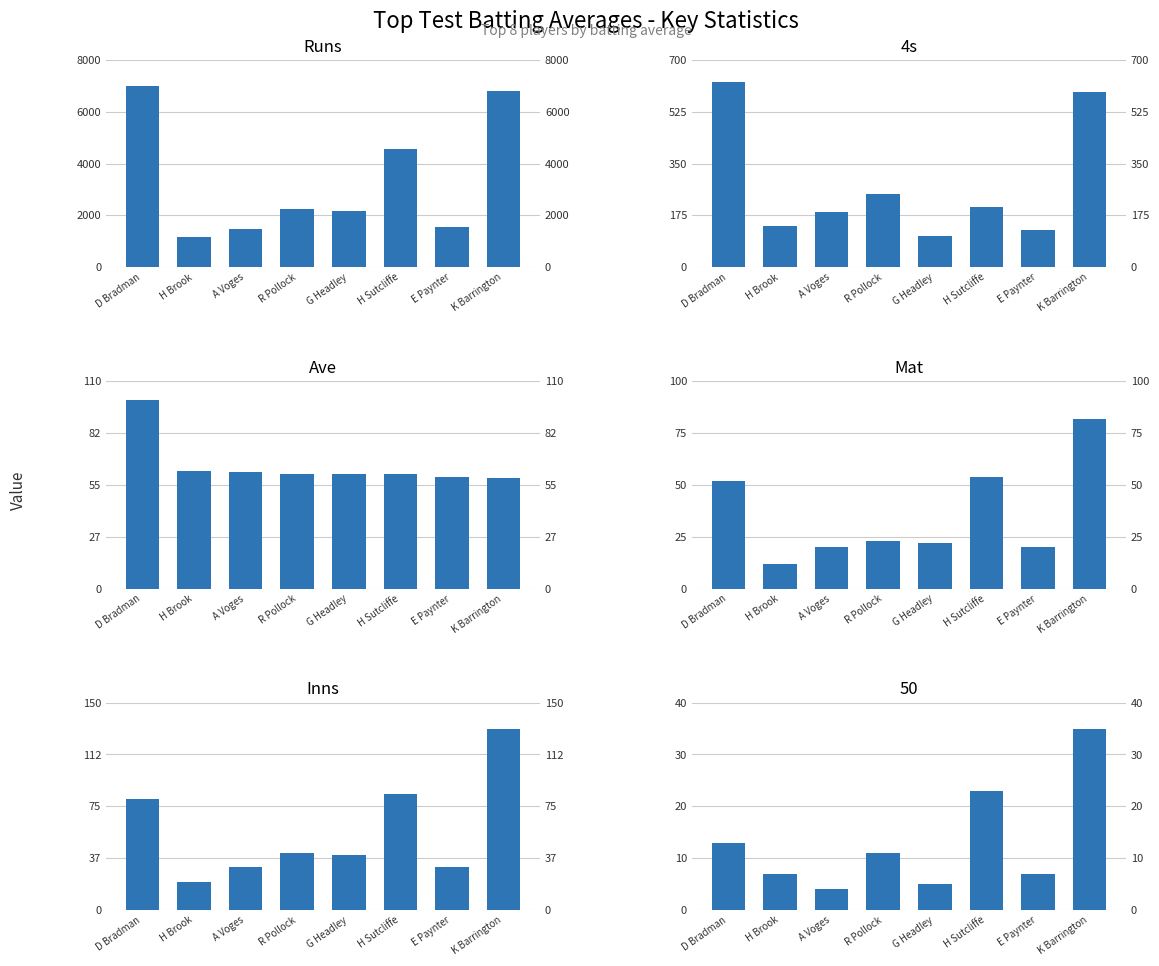

What is the greatest value displayed?

6996.0